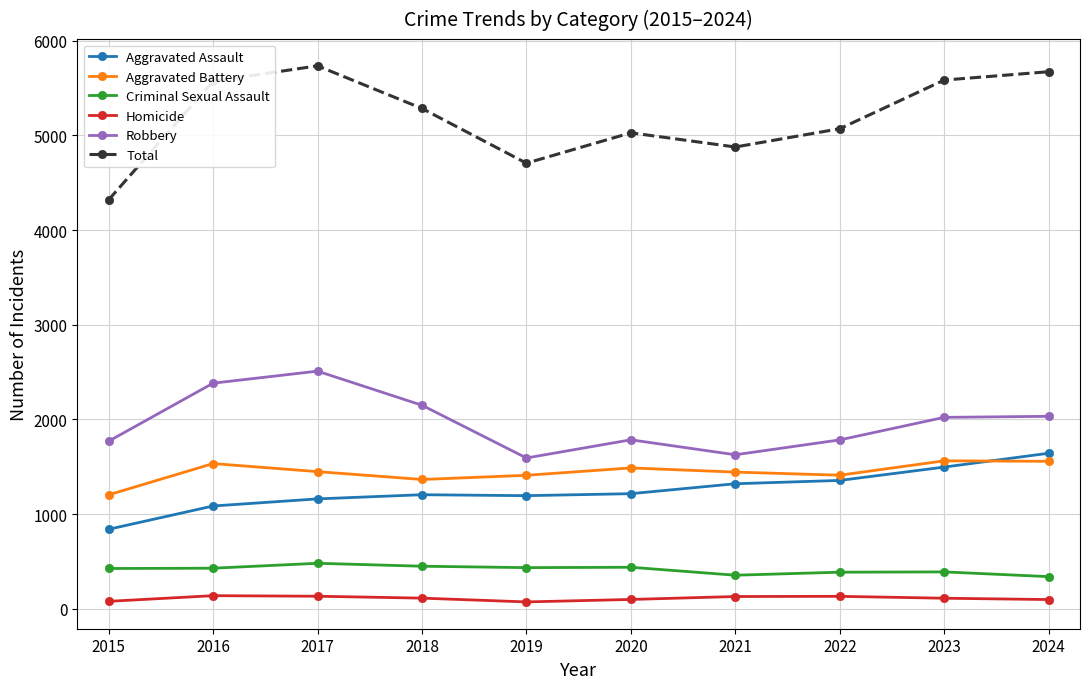

Is this an area chart (filled region under the line)?

No